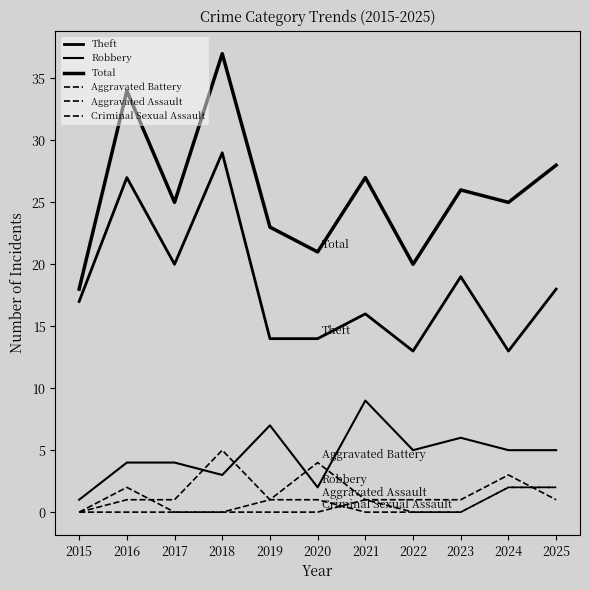

What is the total value across all series at 2018?

74